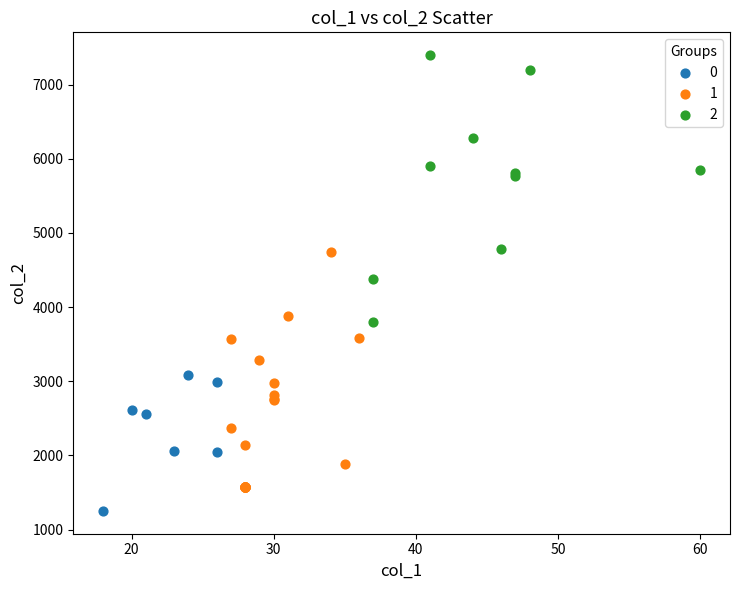

Which series reaches the maximum Y coordinate?

2